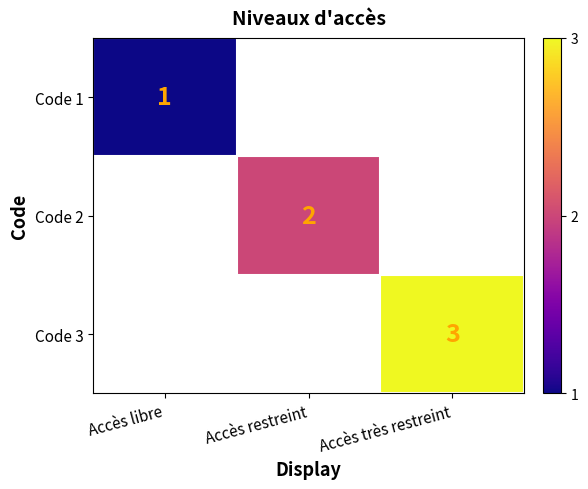

The value of Code 2 at Accès restreint is 1. True or false?

False